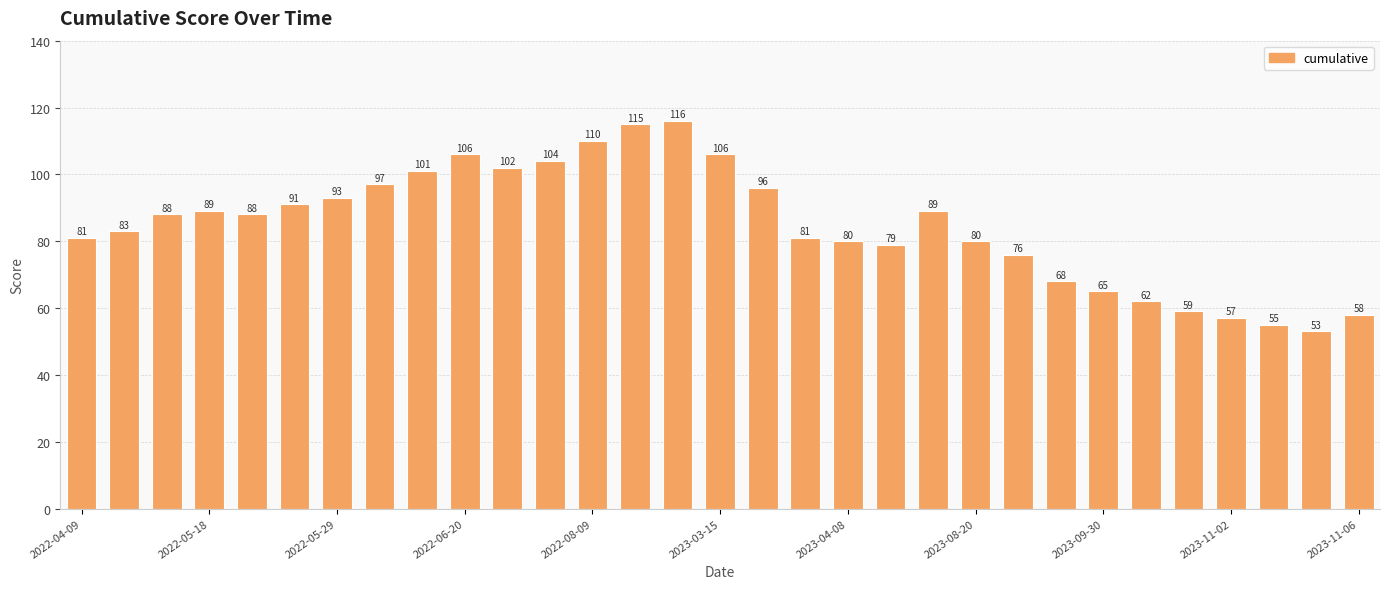

Are the bars grouped side by side (vs. stacked)?

No